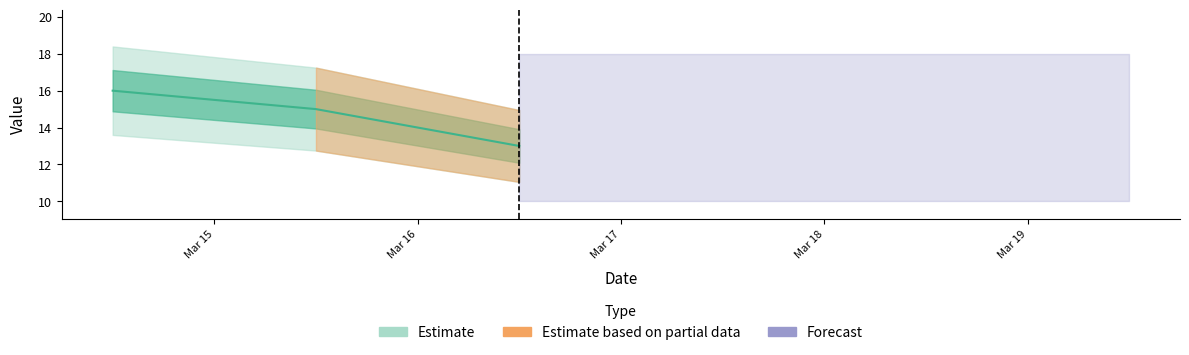

What position from the left is 2020-03-15 12:00:00?

2